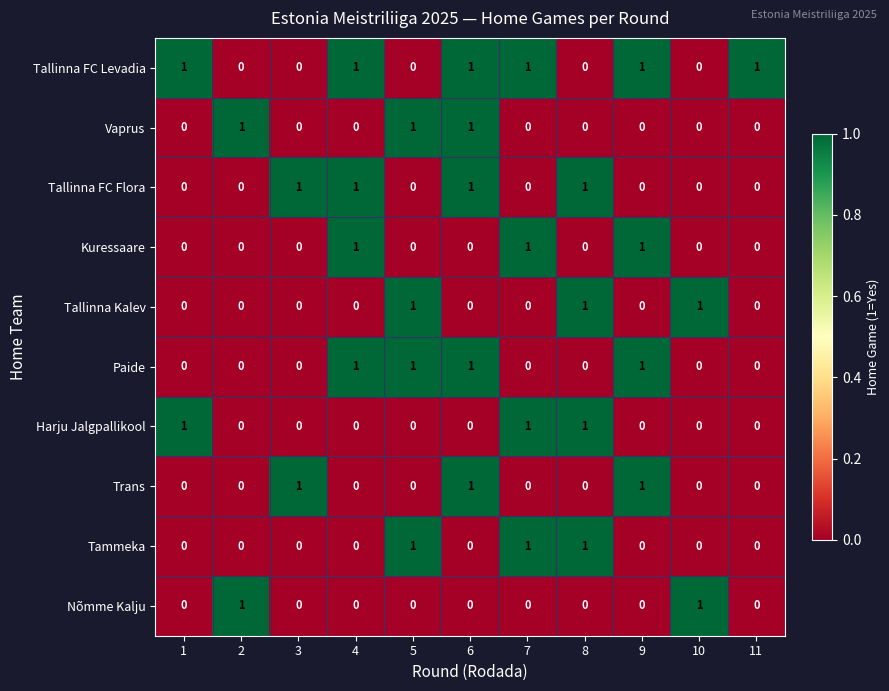

At which category is the sum across all series the highest?

6